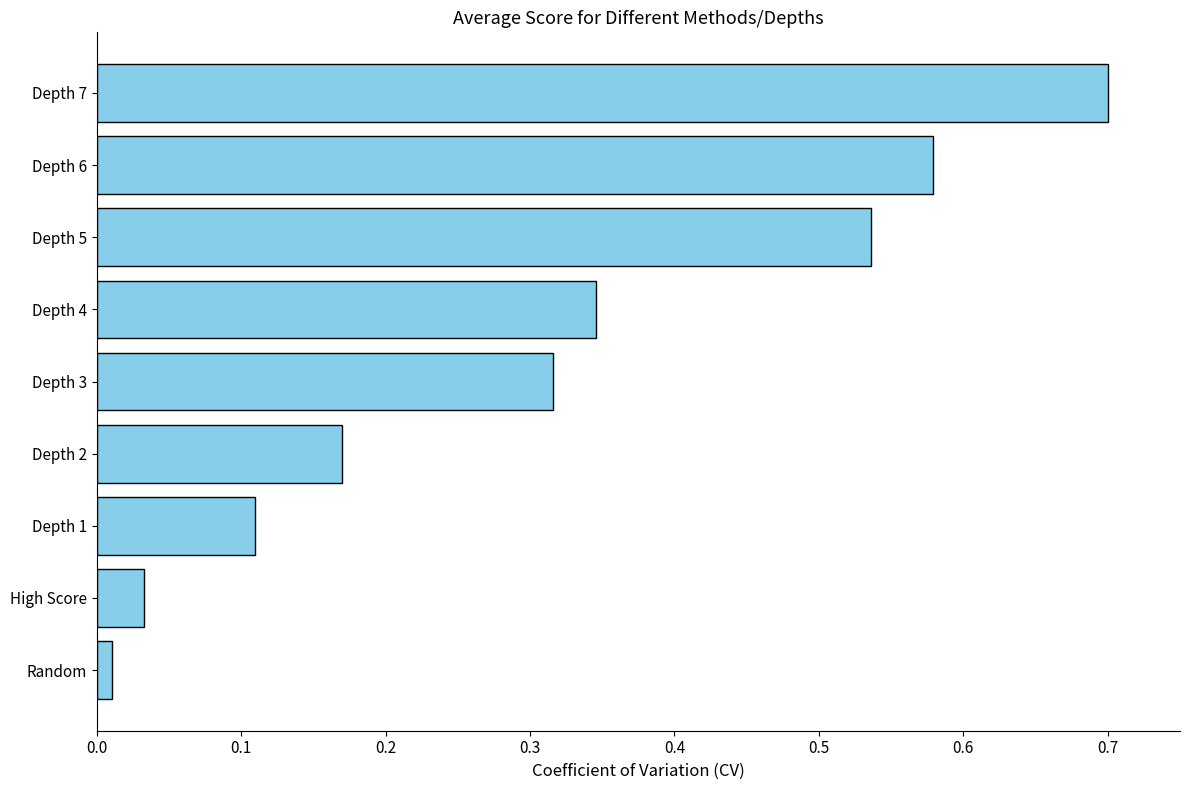

Are the bars grouped side by side (vs. stacked)?

No